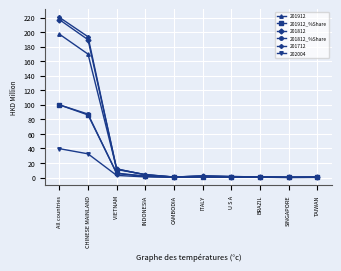

Is this an area chart (filled region under the line)?

No